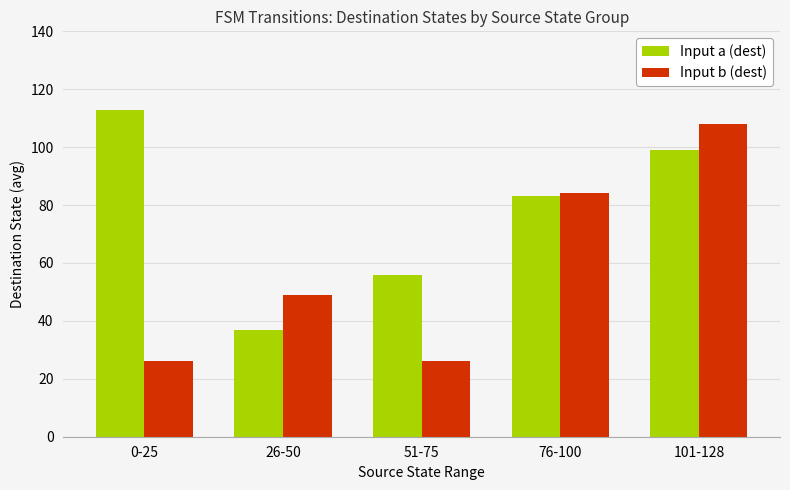

What is the maximum value shown in the chart?

113